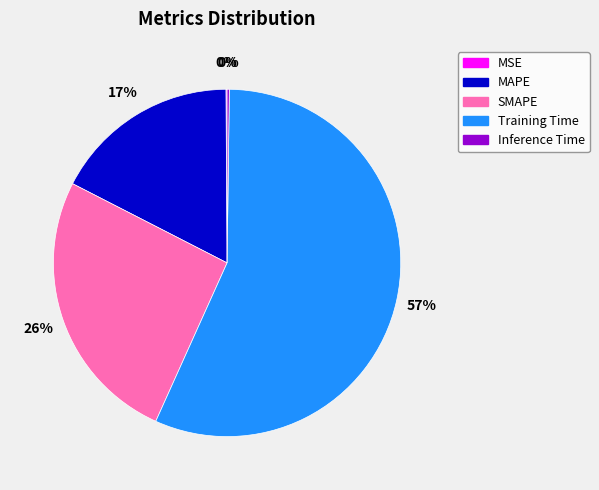

Do SMAPE and Training Time together represent more than half of the pie?

Yes